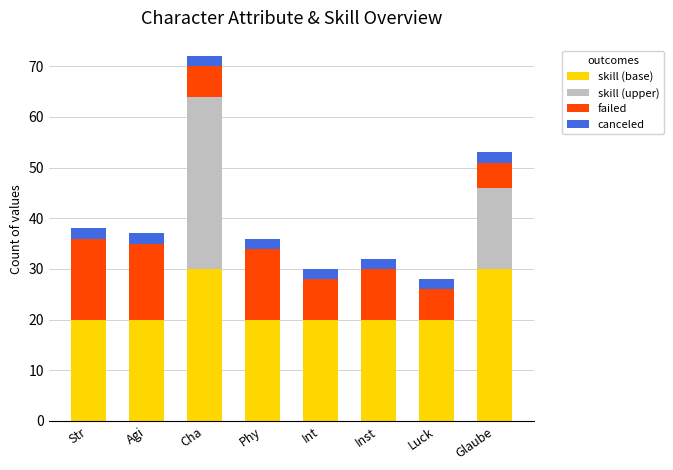

The skill (base) series shows 35 at Phy. True or false?

False